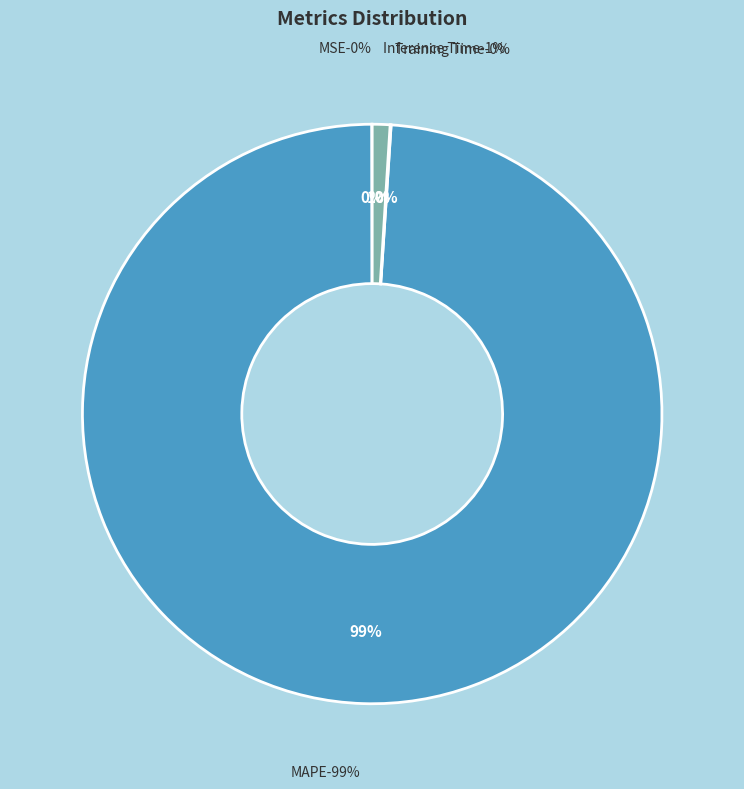

How many segments does this pie chart have?

4